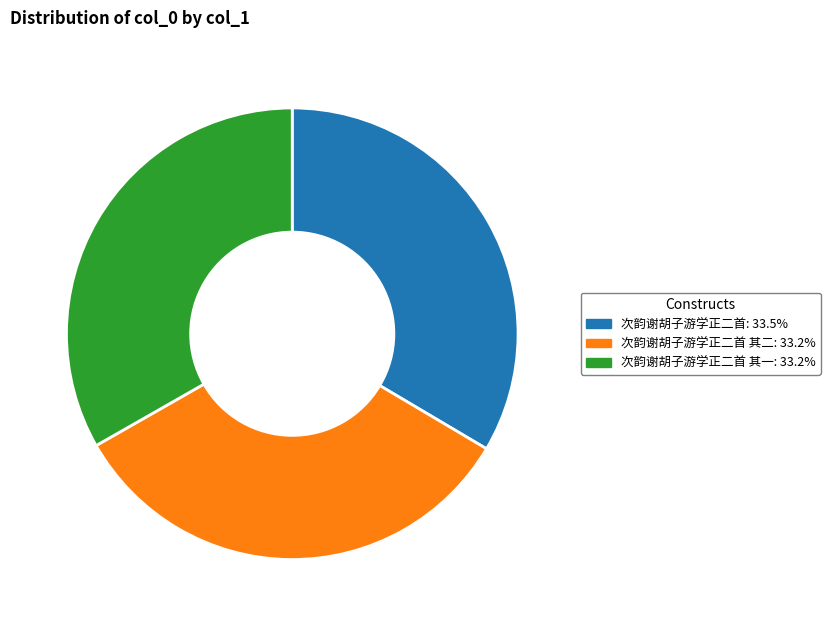

Is there a majority slice in this chart?

No